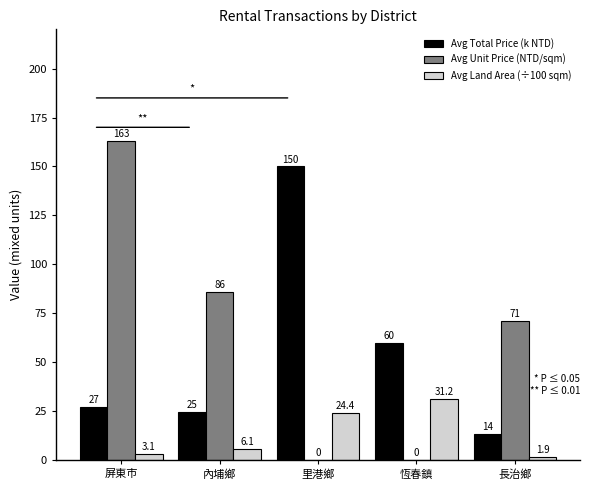

What is the greatest value displayed?

163.0